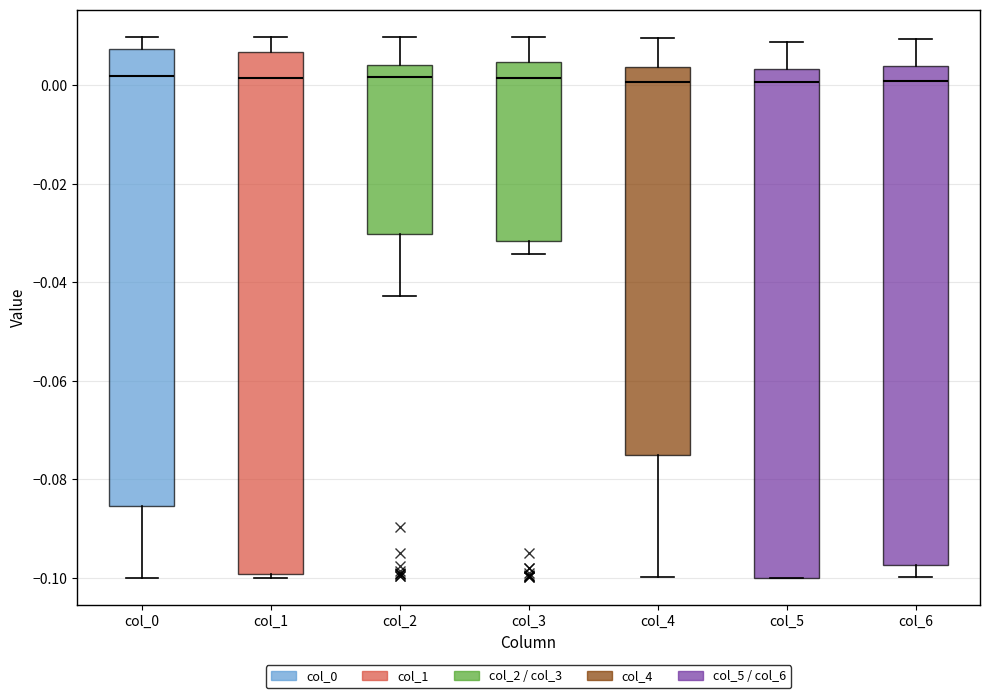

Reading left to right, read every box against the y-axis: the position of its median line, the range the box covers, and the ends of its whiskers. The values are not printed on the chart, so give them approximately, as read against the axis.

col_0: median 0.002, box -0.086 to 0.008, whiskers -0.100 to 0.010
col_1: median 0.002, box -0.100 to 0.006, whiskers -0.100 (just below the box's lower edge) to 0.010
col_2: median 0.002, box -0.030 to 0.004, whiskers -0.042 to 0.010
col_3: median 0.002, box -0.032 to 0.004, whiskers -0.034 to 0.010
col_4: median 0.000, box -0.076 to 0.004, whiskers -0.100 to 0.010
col_5: median 0.000, box -0.100 to 0.004, whiskers -0.100 to 0.008
col_6: median 0.000, box -0.098 to 0.004, whiskers -0.100 to 0.010